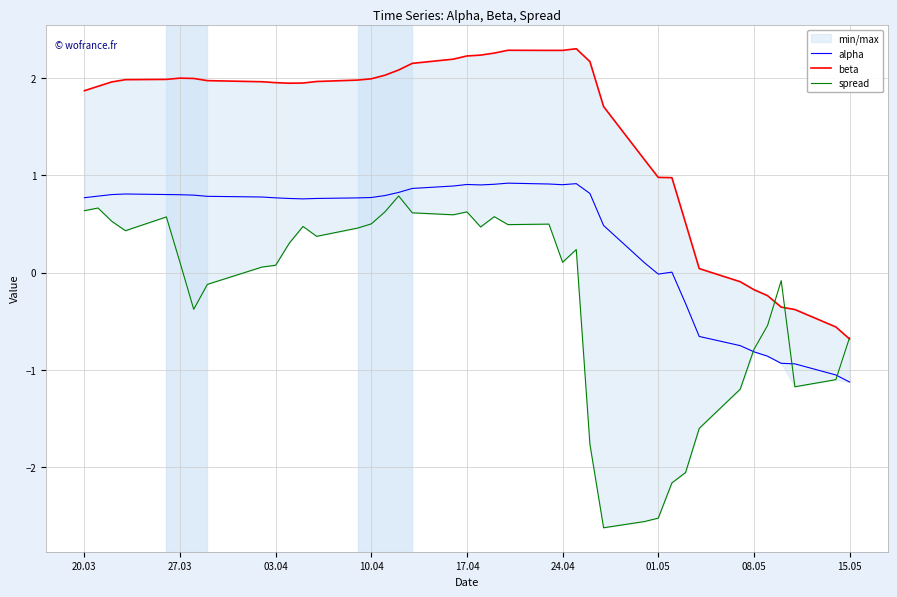

What is the maximum value shown in the chart?

2.3